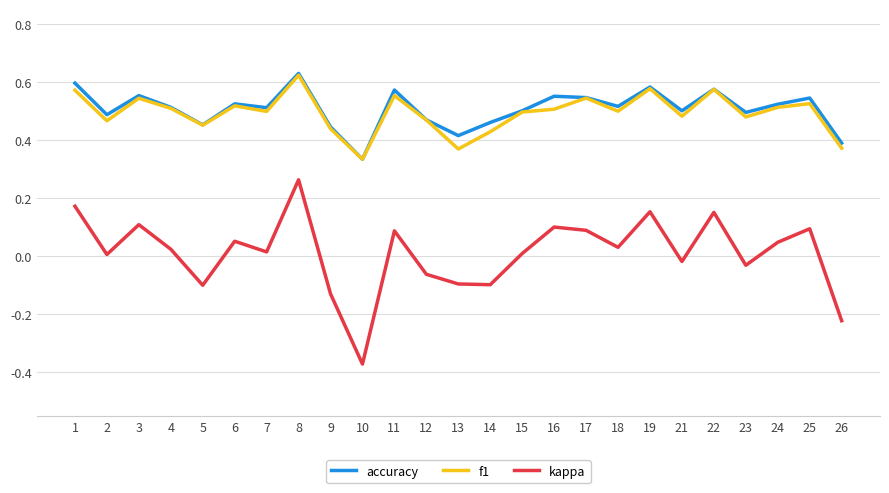

How many lines are shown in the chart?

3